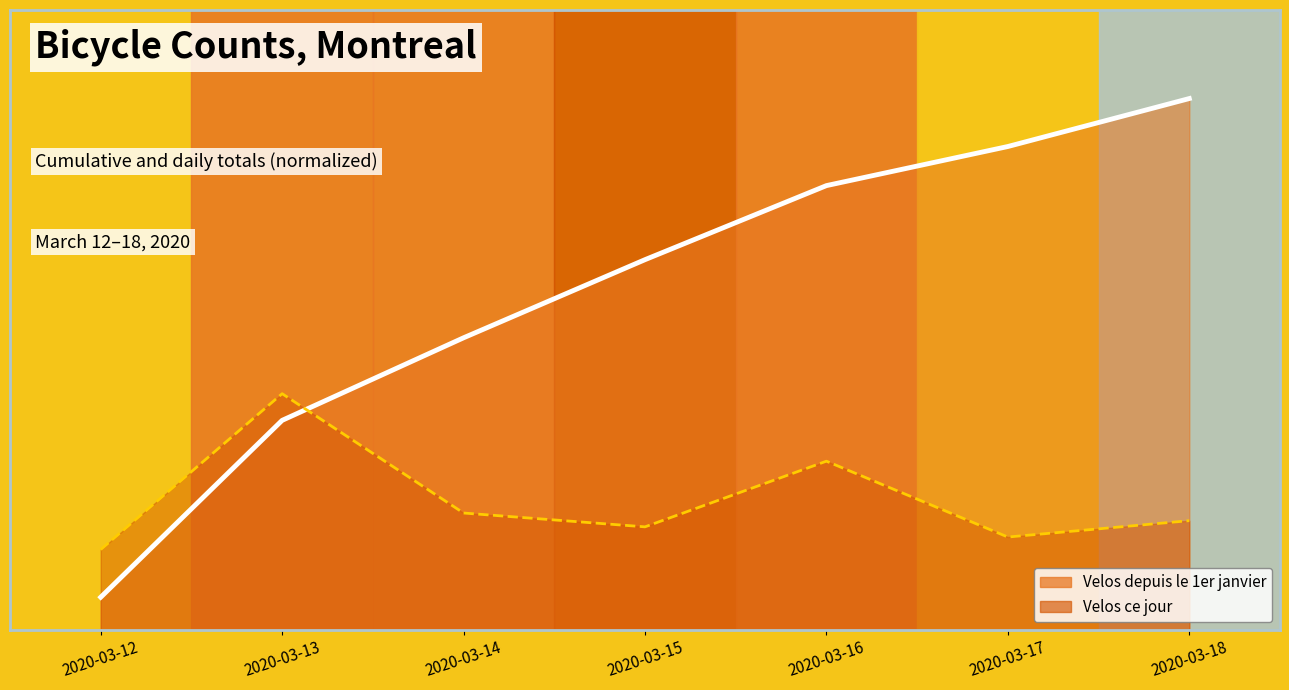

Does the chart display data point markers on the line(s)?

No